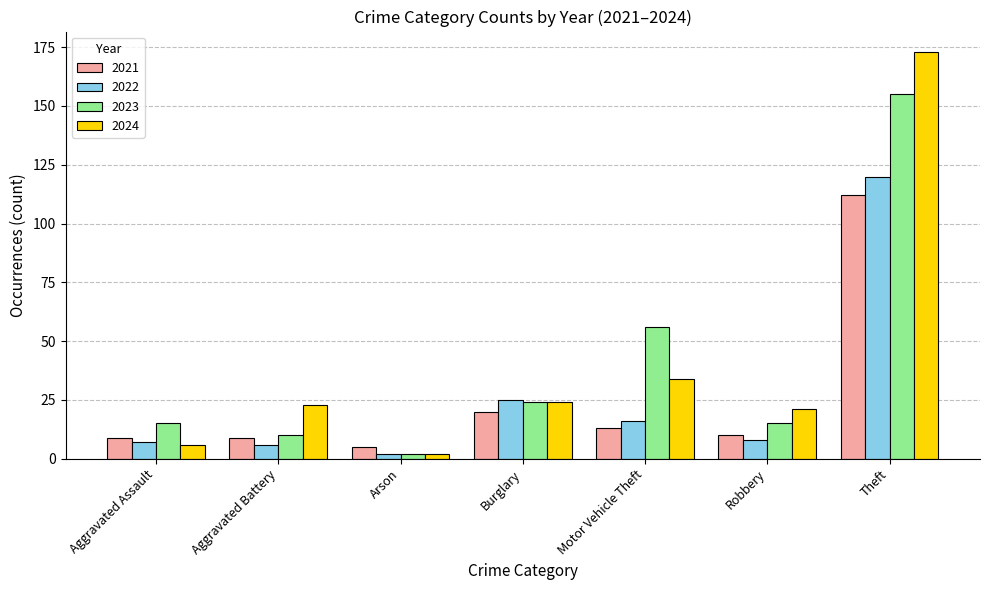

Reading right to left, extract all data points from this chart.

2021: Theft=112	Robbery=10	Motor Vehicle Theft=13	Burglary=20	Arson=5	Aggravated Battery=9	Aggravated Assault=9
2022: Theft=120	Robbery=8	Motor Vehicle Theft=16	Burglary=25	Arson=2	Aggravated Battery=6	Aggravated Assault=7
2023: Theft=155	Robbery=15	Motor Vehicle Theft=56	Burglary=24	Arson=2	Aggravated Battery=10	Aggravated Assault=15
2024: Theft=173	Robbery=21	Motor Vehicle Theft=34	Burglary=24	Arson=2	Aggravated Battery=23	Aggravated Assault=6